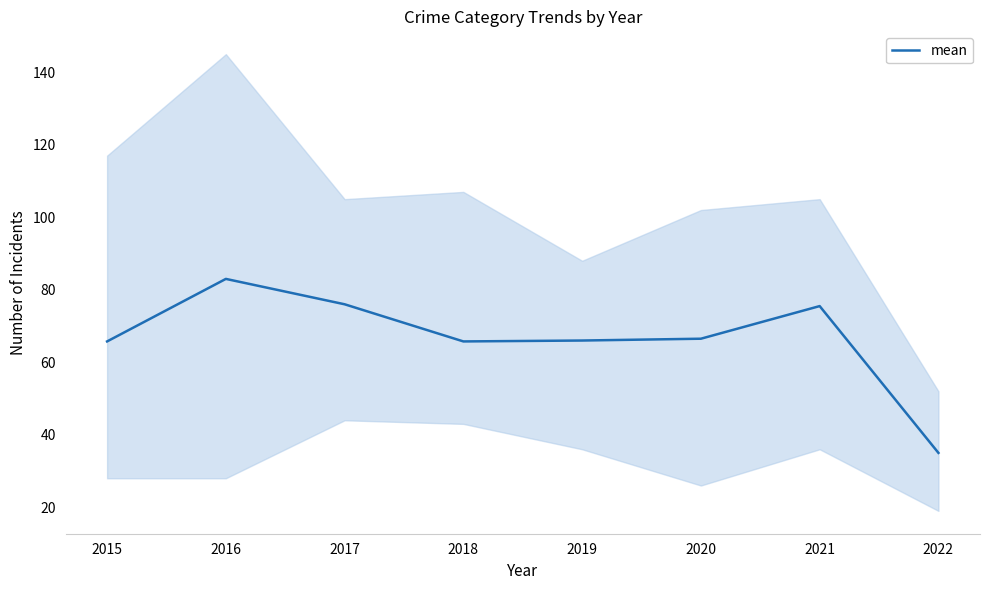

Which label corresponds to the largest value in the chart?

2016